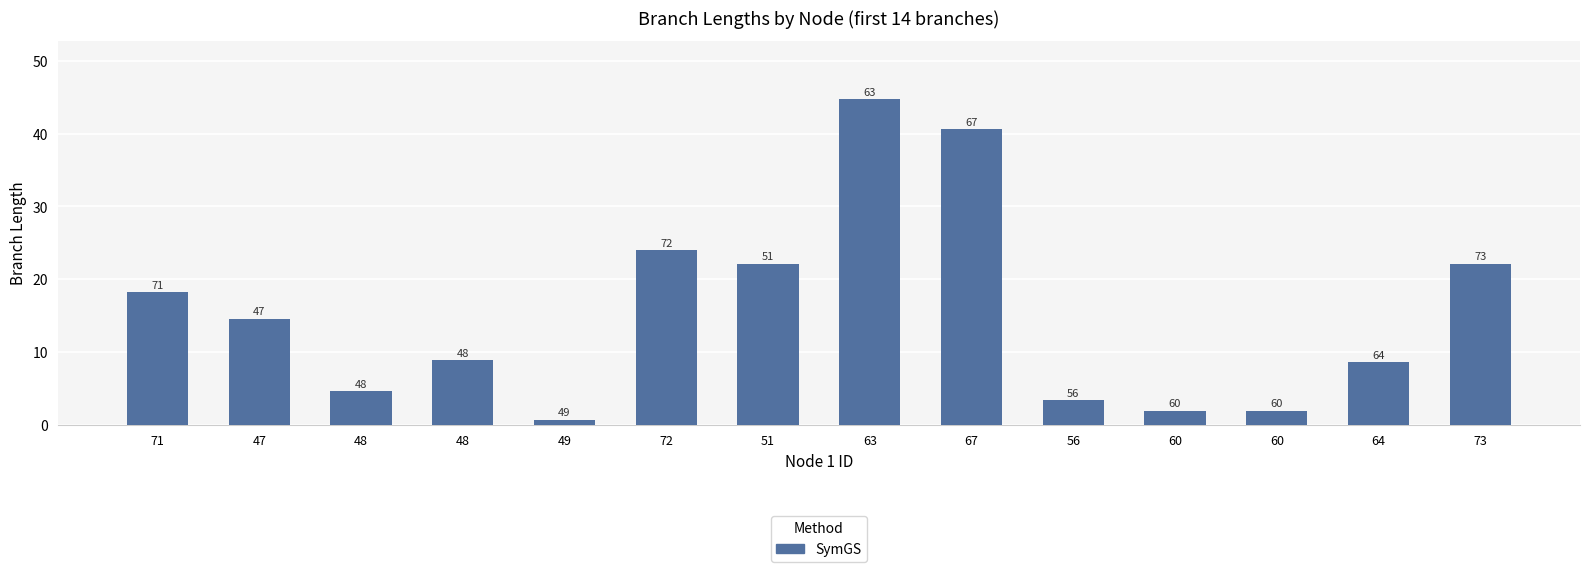

What is the label of the 11th bar from the right?

48